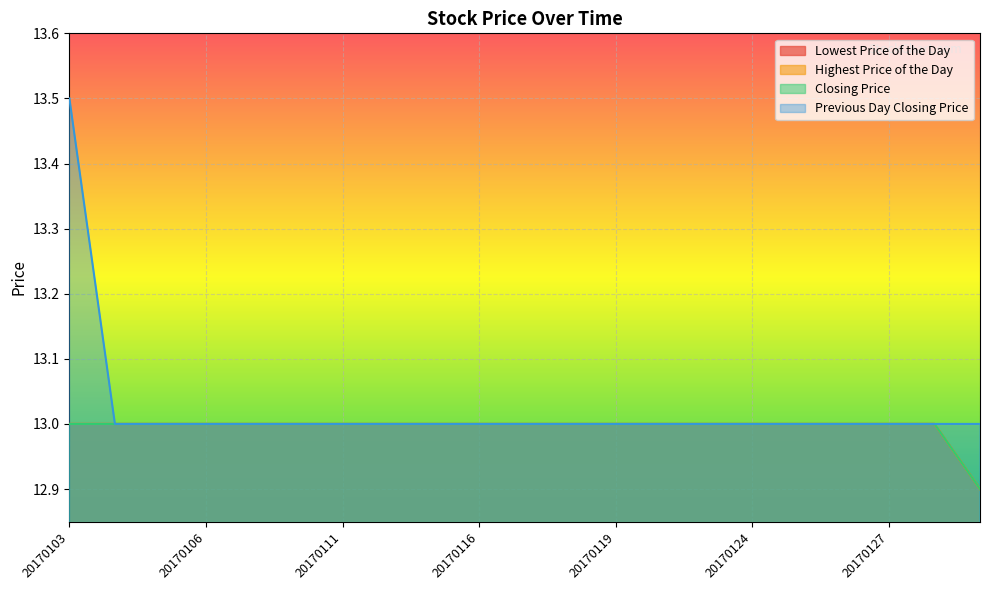

True or false: Closing Price and Highest Price of the Day cross at least once.

False